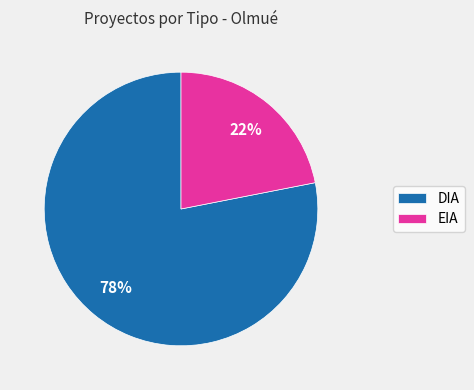

Approximately how many times larger is the value at EIA compared to DIA?

0.3